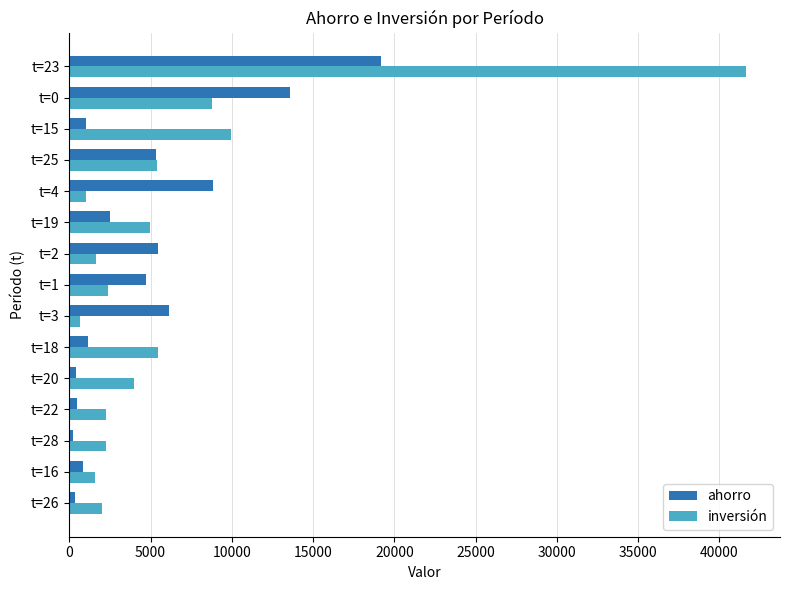

The value of inversión at t=23 is 65279.1. True or false?

False